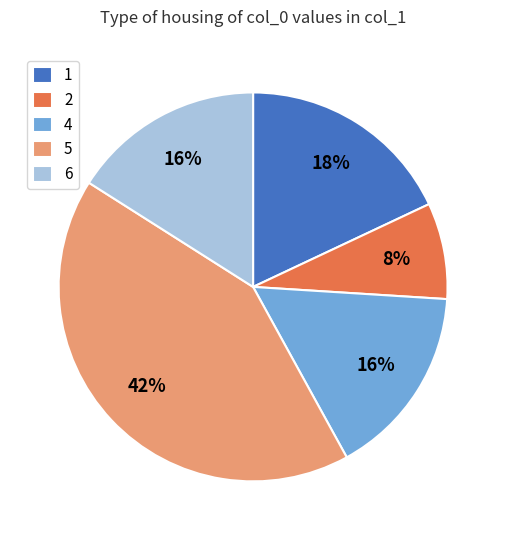

Do 6 and 2 together represent more than half of the pie?

No